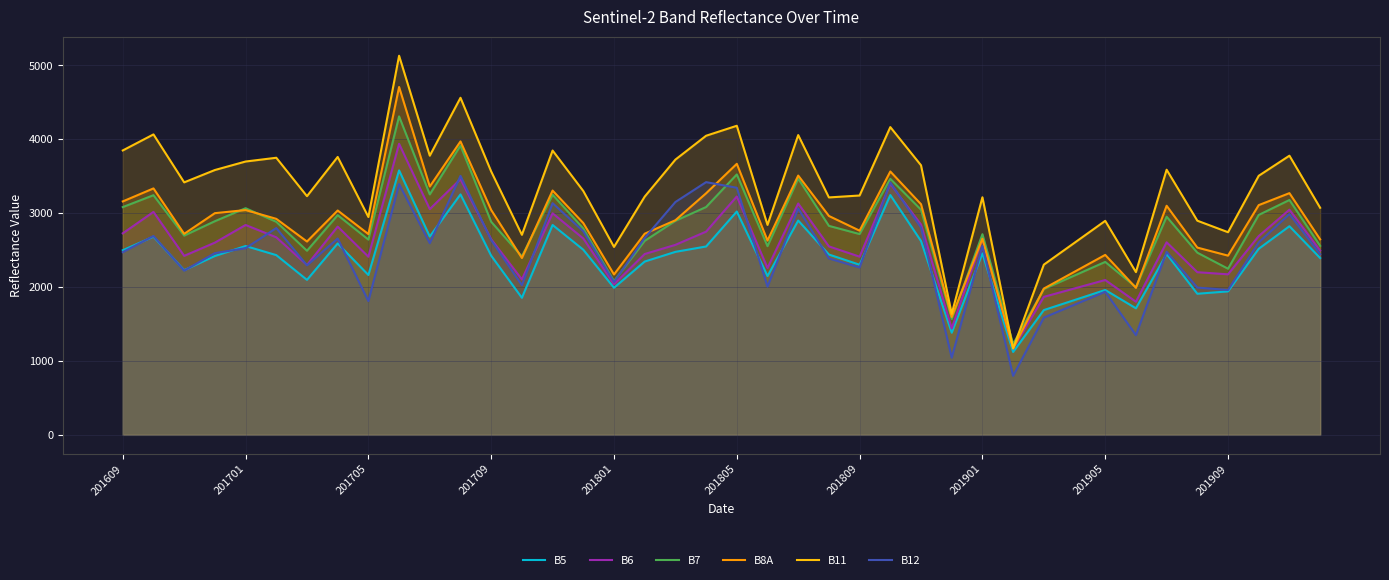

Which series has the largest range (max minus min)?

B11